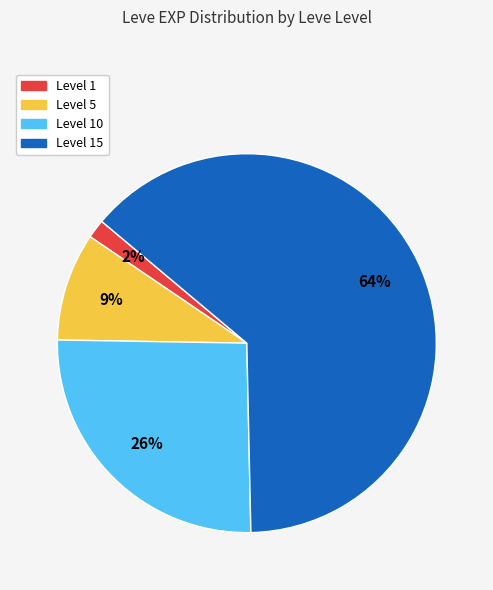

To the nearest percent, what is the average slice percentage?

25%